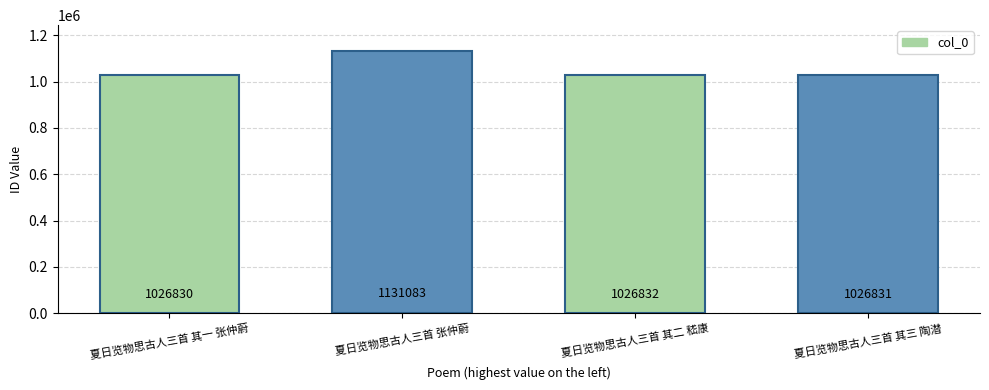

Which has a higher value, 夏日览物思古人三首 其三 陶潜 or 夏日览物思古人三首 张仲蔚?

夏日览物思古人三首 张仲蔚